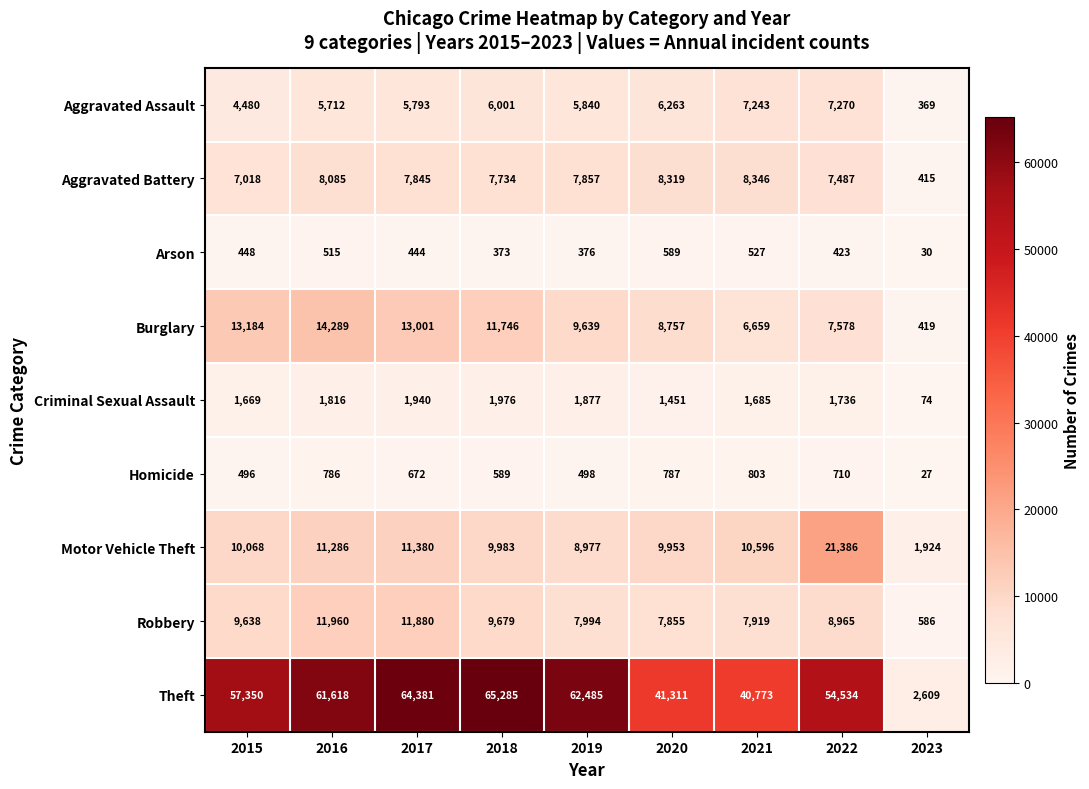

At which category is the sum across all series the highest?

2017